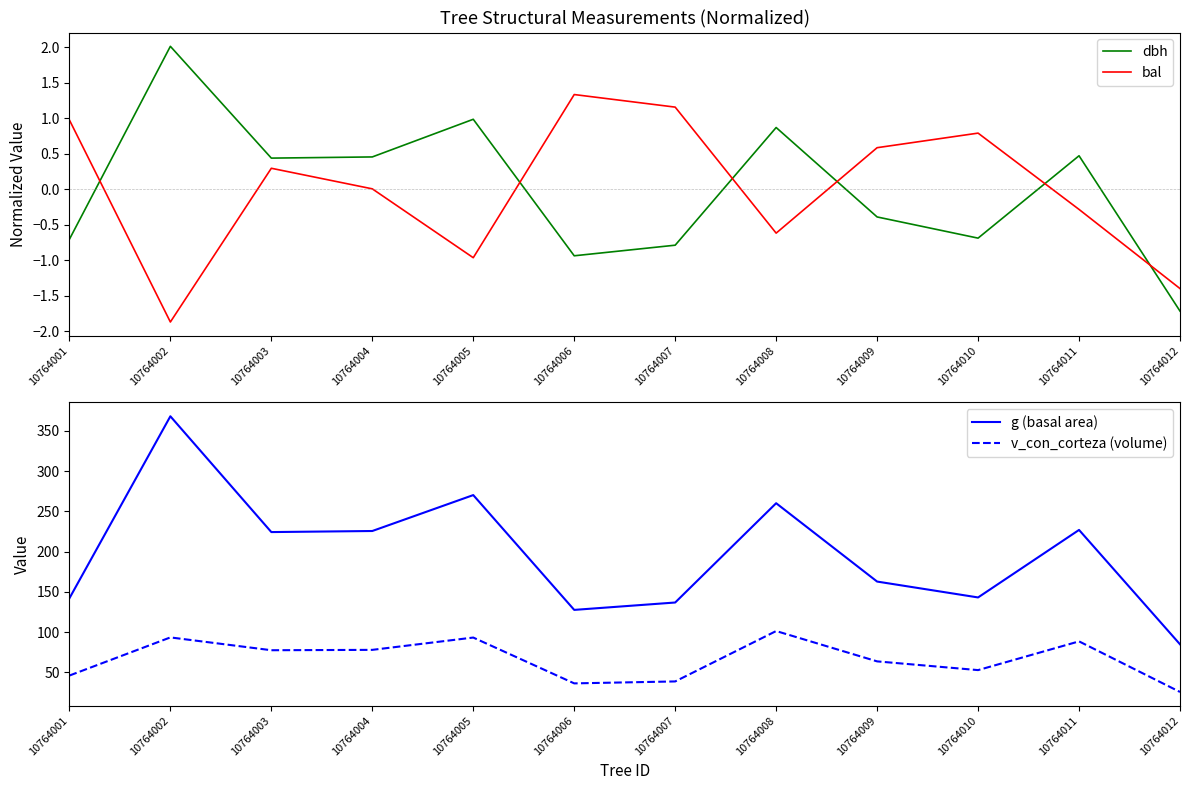

What is the highest value of the v_con_corteza (volume) series?

101.4